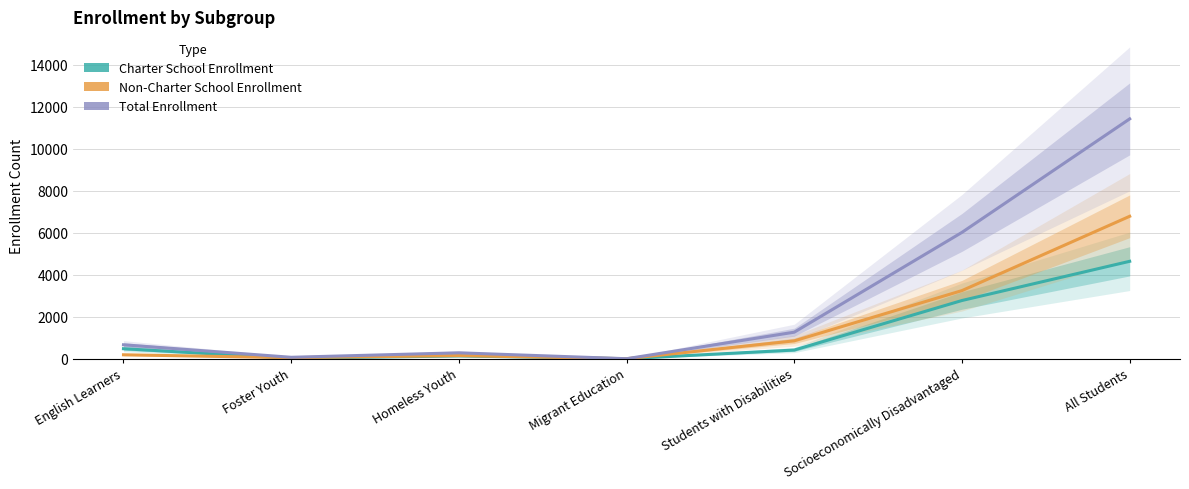

At which label does Non-Charter School Enrollment reach its peak?

All Students